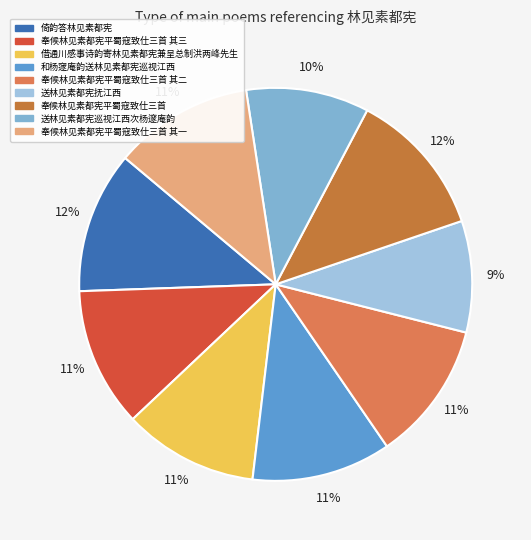

Does any single category account for the majority?

No